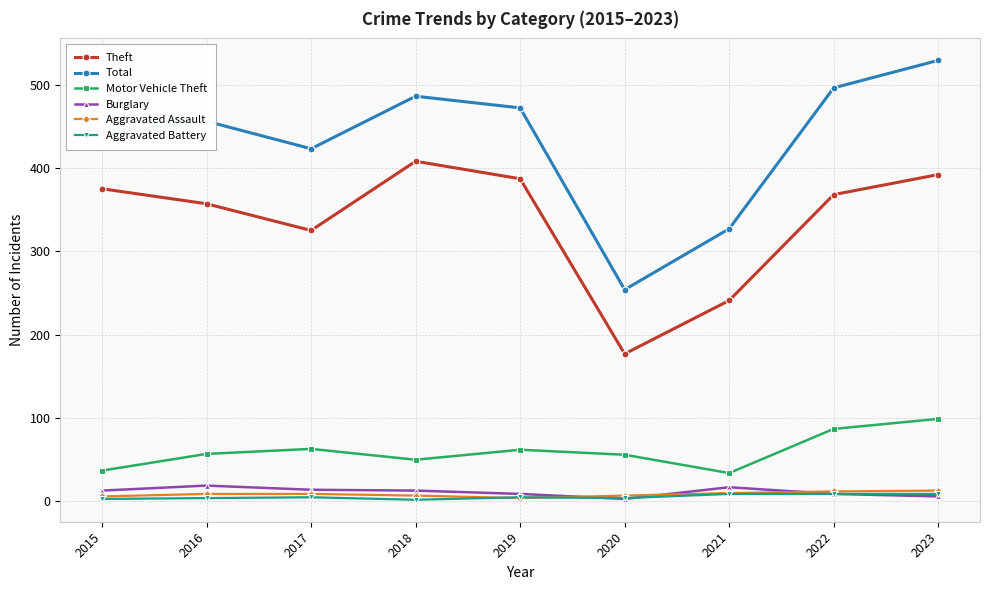

True or false: Theft and Aggravated Battery intersect in this chart.

False